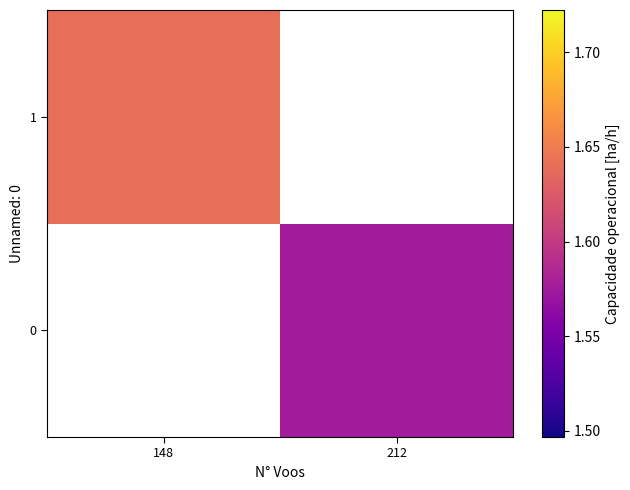

How many positive values does the 0 series have?

1